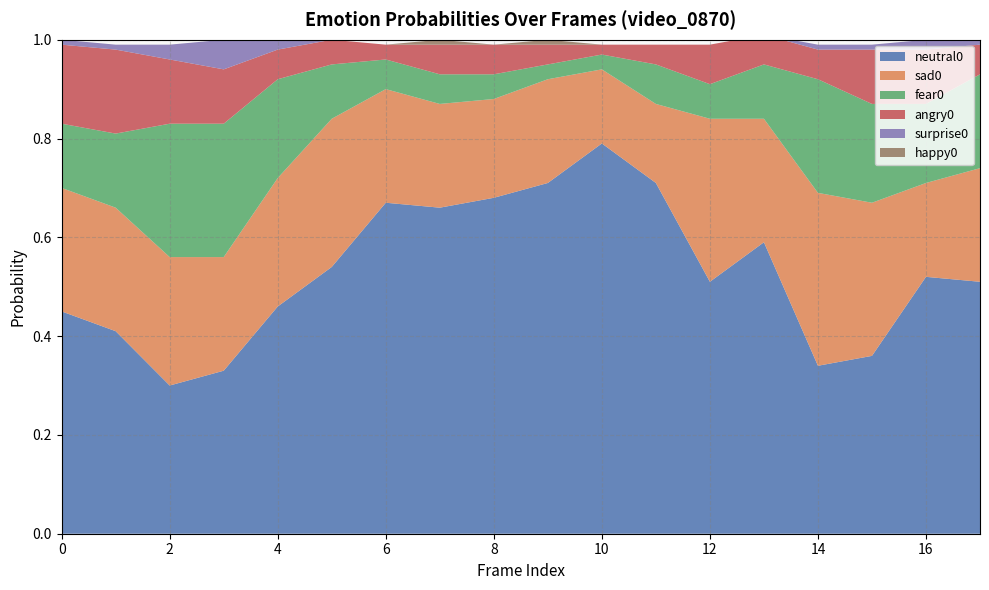

Reading right to left, transcribe all the data shown in this chart.

neutral0: 0.5	0.5	0.4	0.3	0.6	0.5	0.7	0.8	0.7	0.7	0.7	0.7	0.5	0.5	0.3	0.3	0.4	0.5
happy0: 0.0	0.0	0.0	0.0	0.0	0.0	0.0	0.0	0.0	0.0	0.0	0.0	0.0	0.0	0.0	0.0	0.0	0.0
surprise0: 0.0	0.0	0.0	0.0	0.0	0.0	0.0	0.0	0.0	0.0	0.0	0.0	0.0	0.0	0.1	0.0	0.0	0.0
angry0: 0.1	0.1	0.1	0.1	0.1	0.1	0.0	0.0	0.0	0.1	0.1	0.0	0.1	0.1	0.1	0.1	0.2	0.2
fear0: 0.2	0.2	0.2	0.2	0.1	0.1	0.1	0.0	0.0	0.1	0.1	0.1	0.1	0.2	0.3	0.3	0.1	0.1
sad0: 0.2	0.2	0.3	0.3	0.2	0.3	0.2	0.1	0.2	0.2	0.2	0.2	0.3	0.3	0.2	0.3	0.2	0.2